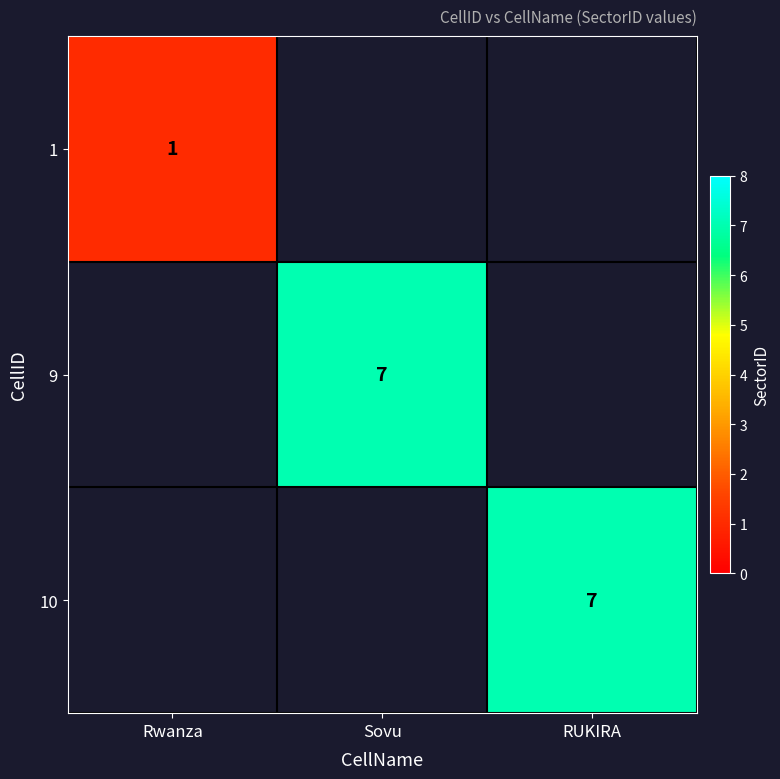

At how many categories does at least one series exceed 2?

2